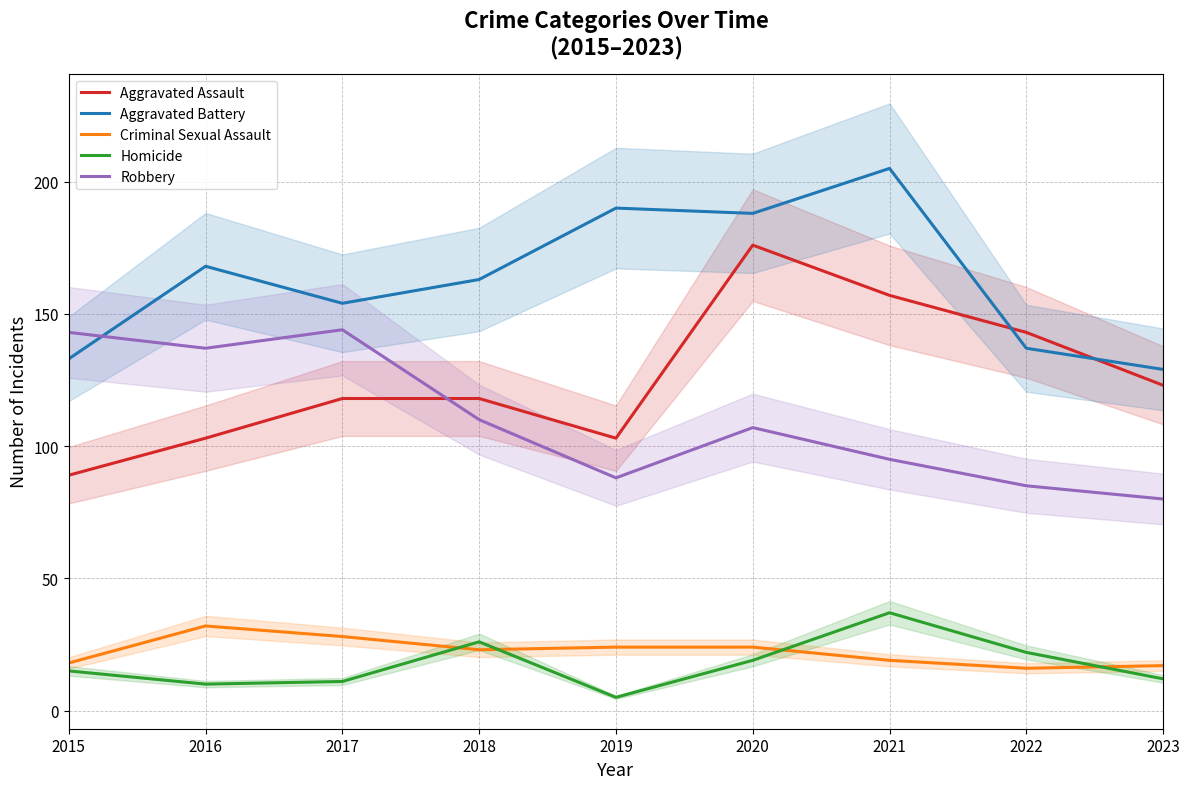

What is the value of the Aggravated Assault point at the 7th from the left?

157